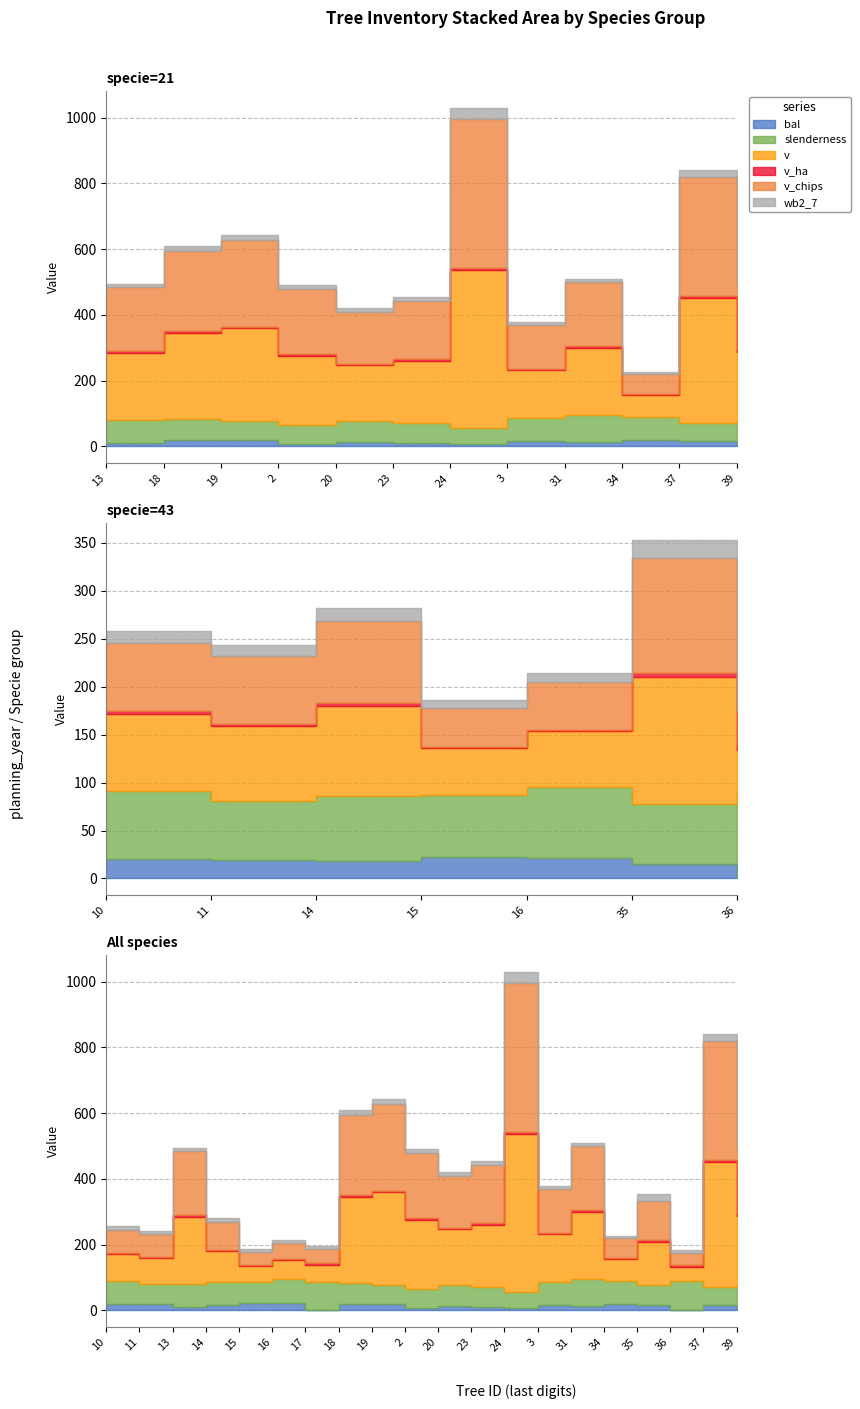

Is it true that bal equals 0.0 at 17?

True